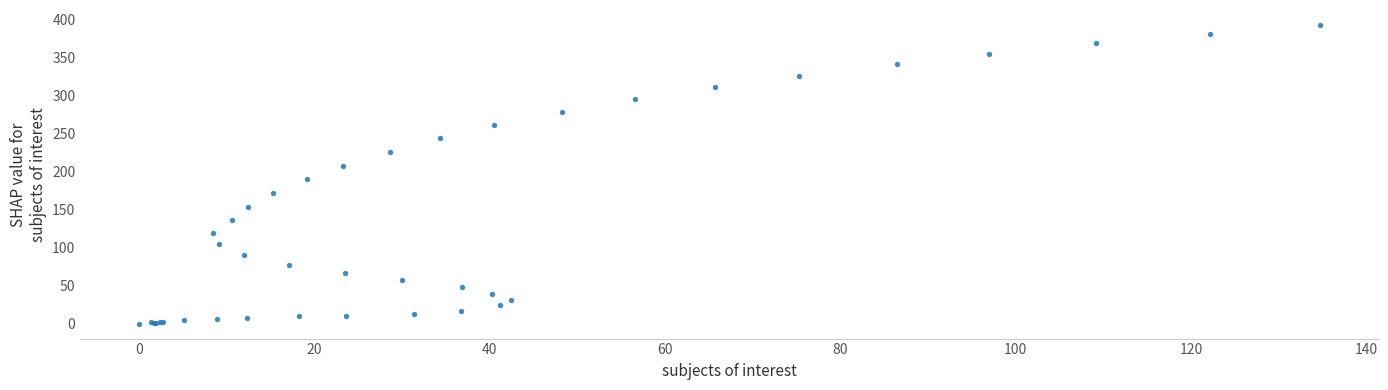

What Y value in the scatter plot is closest to 196?

190.0